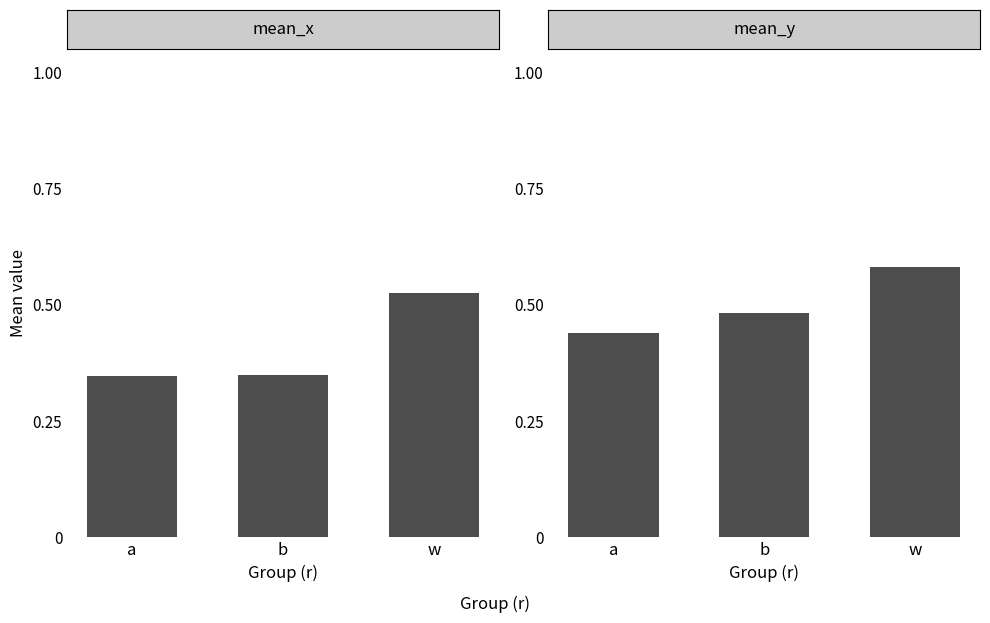

What value does the mean_x series have at a?

0.3